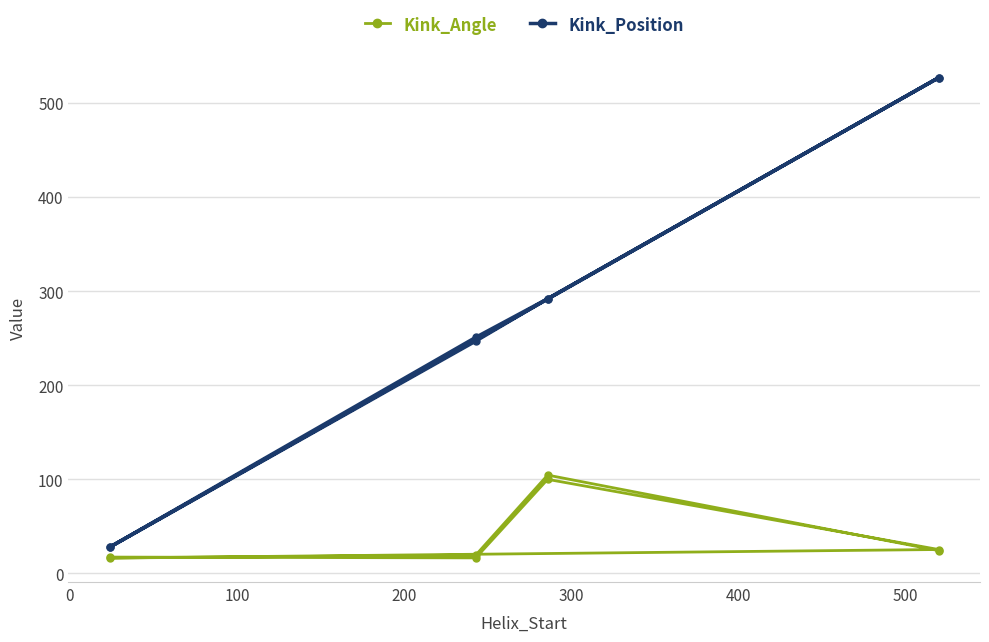

Is the value of Kink_Position at 500 greater than the value of Kink_Angle at 200?

Yes